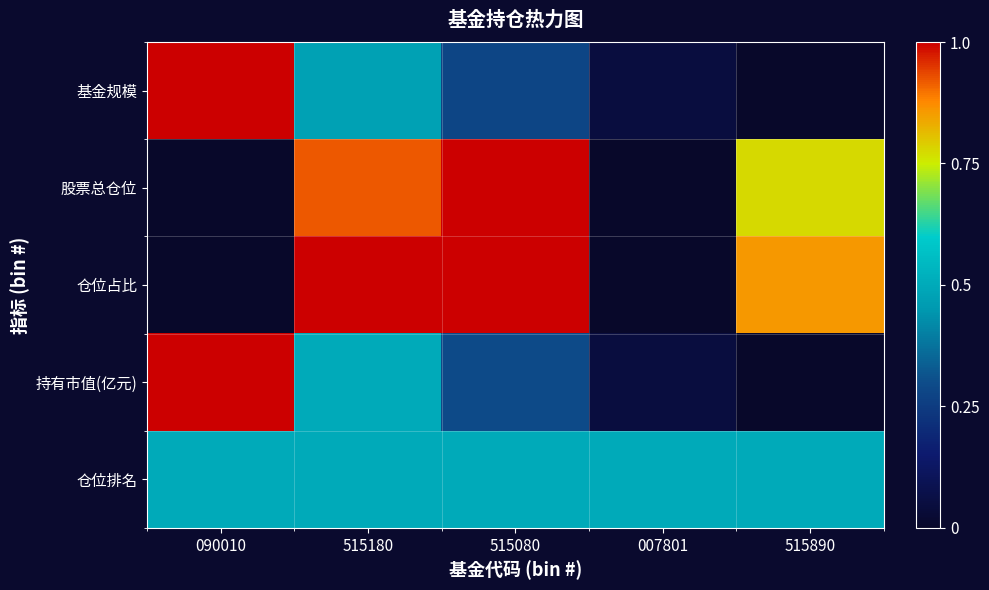

At which category is the sum across all series the highest?

515180